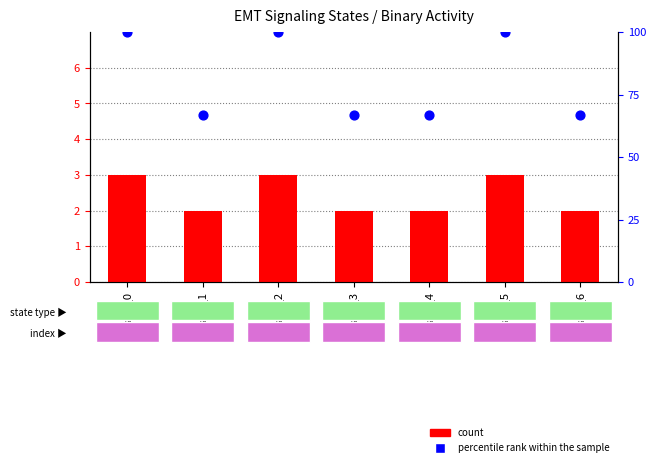

Which series reaches the maximum Y coordinate?

percentile rank within the sample